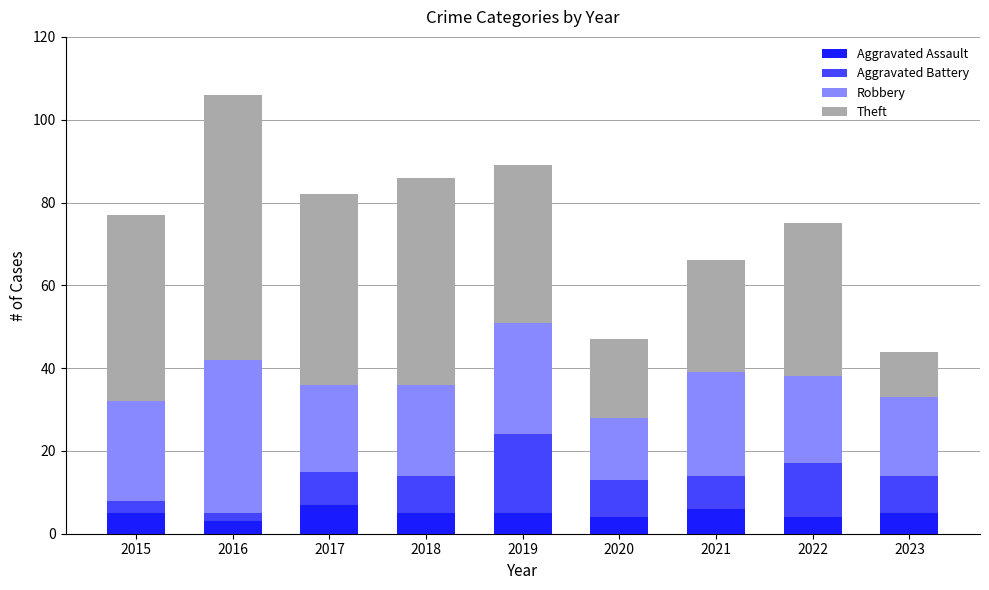

What is the sum of the Aggravated Assault values at 2023 and 2015?

10